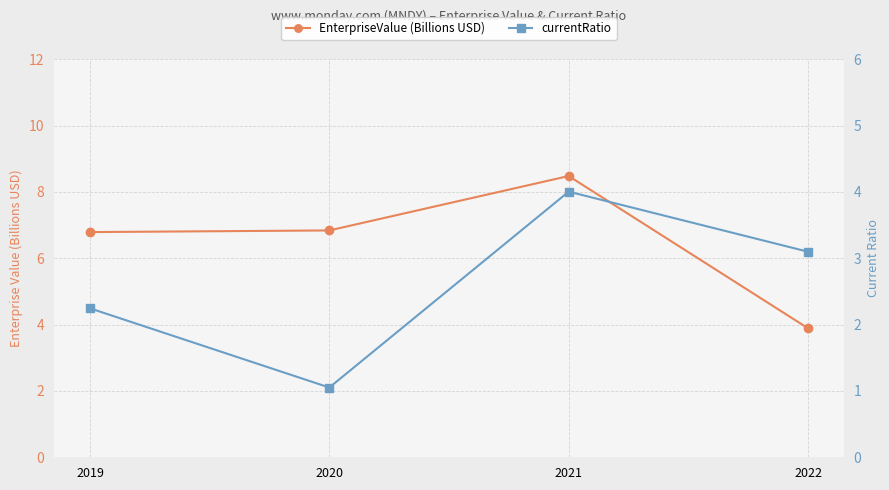

At which category is the sum across all series the highest?

2021